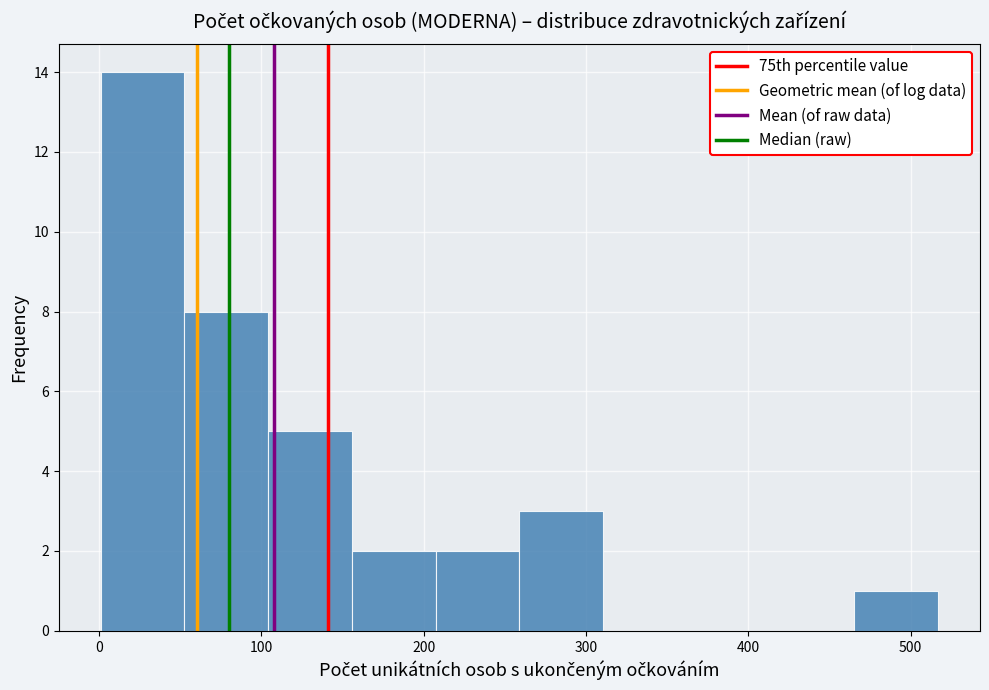

Reading left to right, transcribe this chart: for each bar, give the range it covers on the x-axis and its height. Neither the bar edges nor the heights are printed on the chart, so give them approximately, as read against the axes.

0 to 50: 14
50 to 100: 8
100 to 160: 5
160 to 210: 2
210 to 260: 2
260 to 310: 3
310 to 360: 0
360 to 410: 0
410 to 470: 0
470 to 520: 1